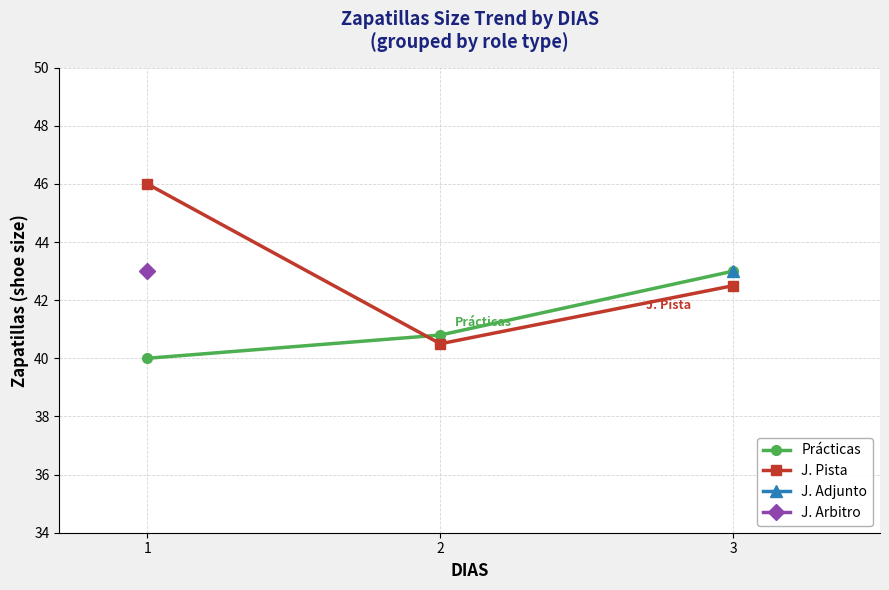

List the labels in order of Prácticas value, smallest first.

1, 2, 3